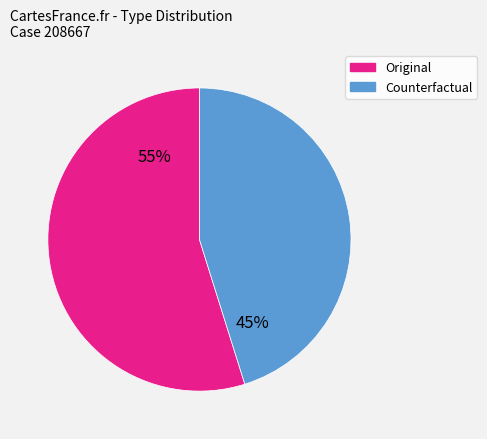

The Counterfactual slice represents 32% of the pie. True or false?

False